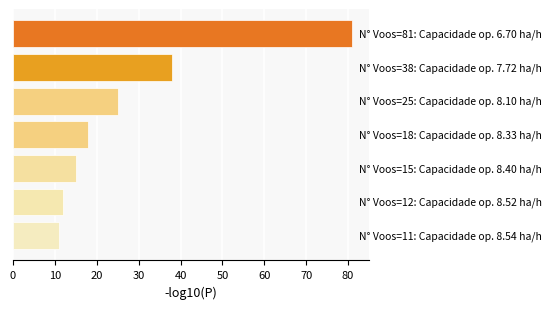

What is the value of the 2nd bar from the top?

38